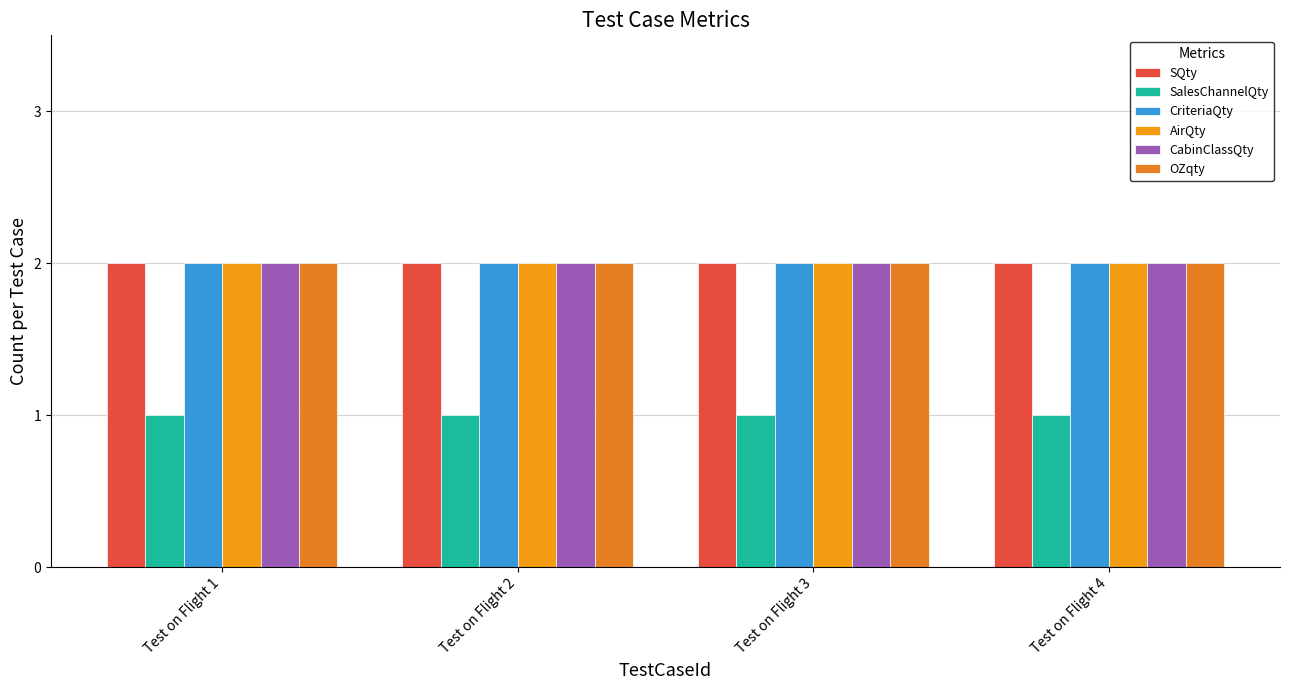

Between Test on Flight 2 and Test on Flight 3, which series saw the biggest shift?

SQty